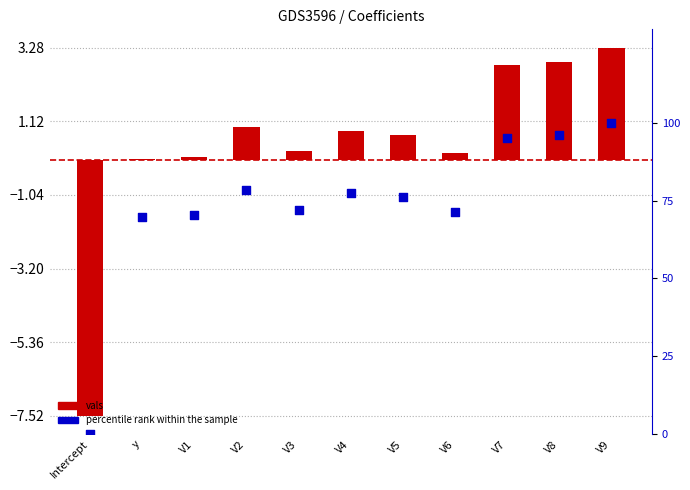

At how many categories does at least one series exceed 70?

9